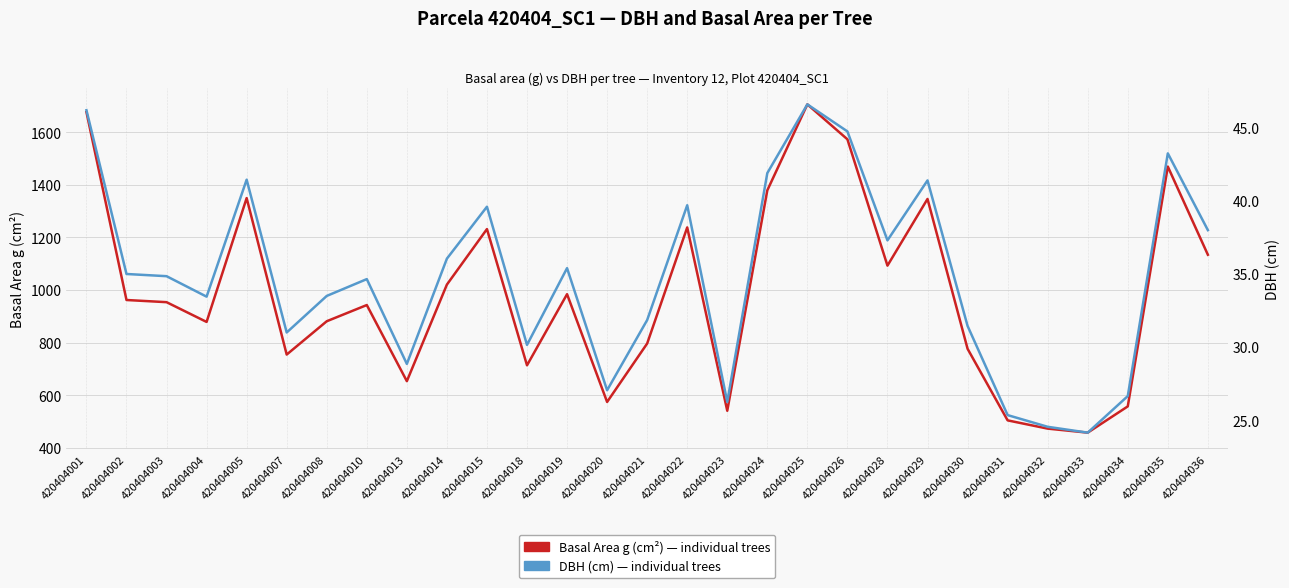

Rank the series by their maximum value, from highest to lowest.

Basal Area g (cm²), DBH (cm)